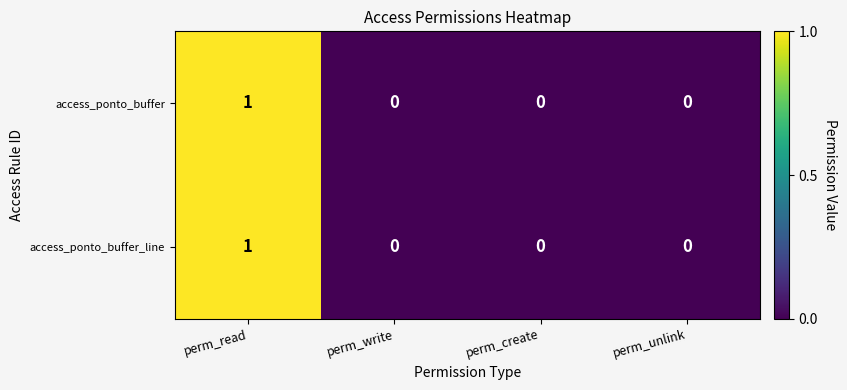

Count the number of data series in this chart.

2